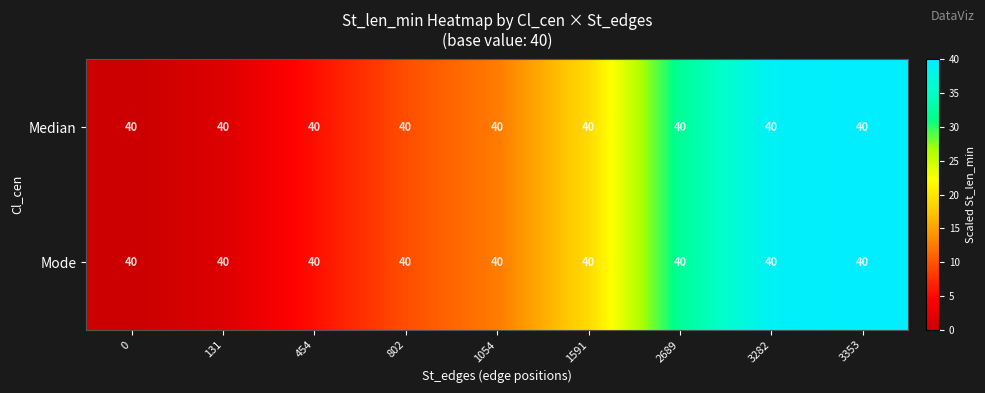

At how many categories does at least one series exceed 13?

4